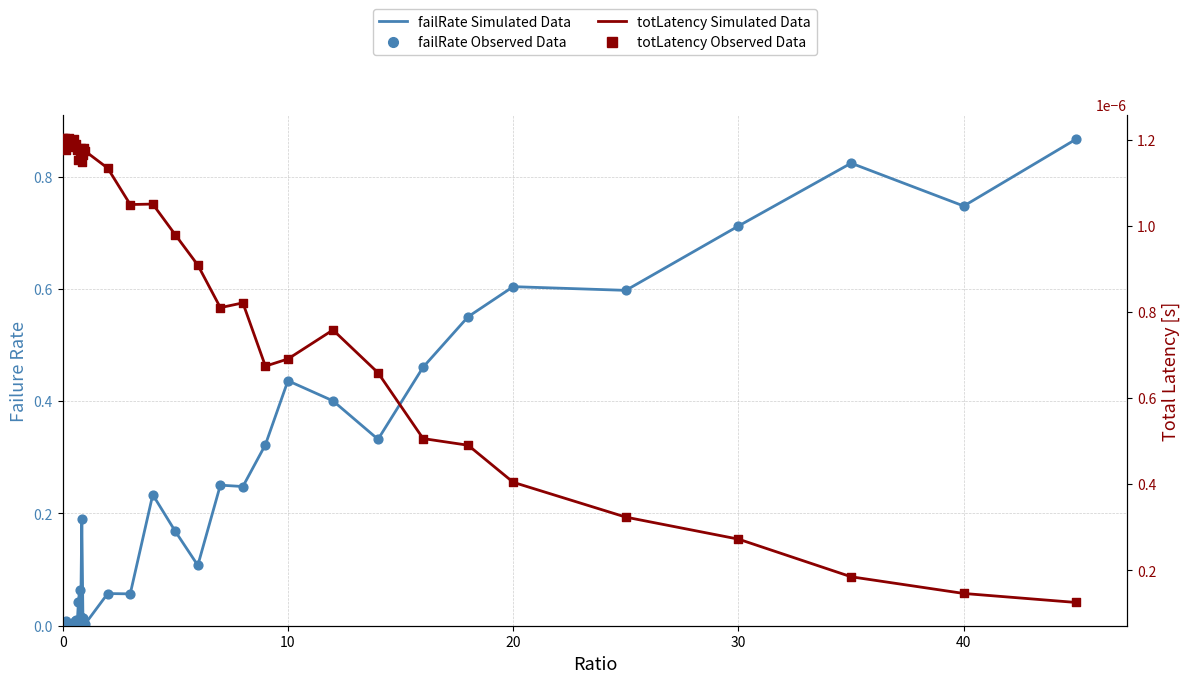

Is the value of totLatency (observed) at 36 greater than the value of failRate (observed) at 6?

No